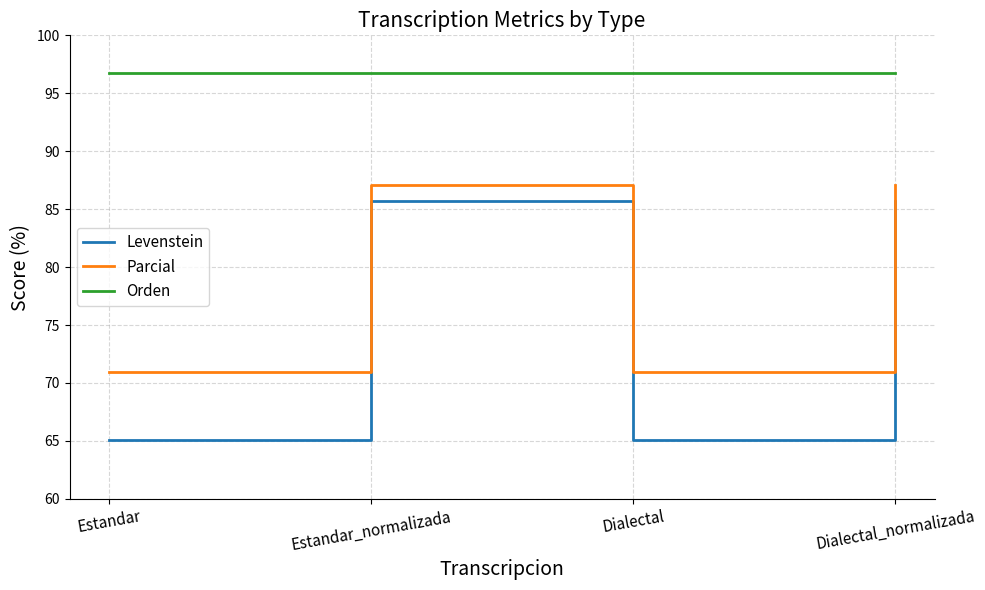

What is the minimum value shown in the chart?

65.1